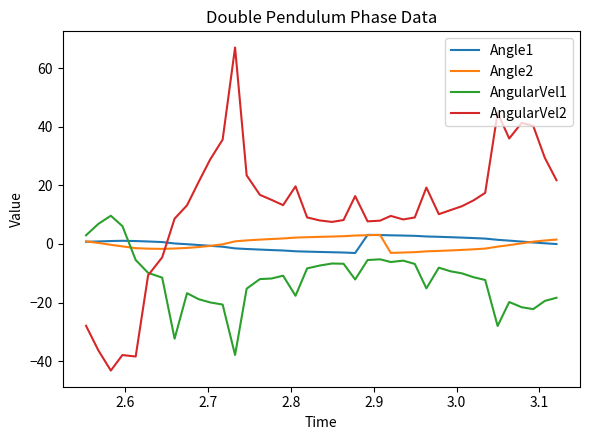

Does the chart have visible grid lines?

No